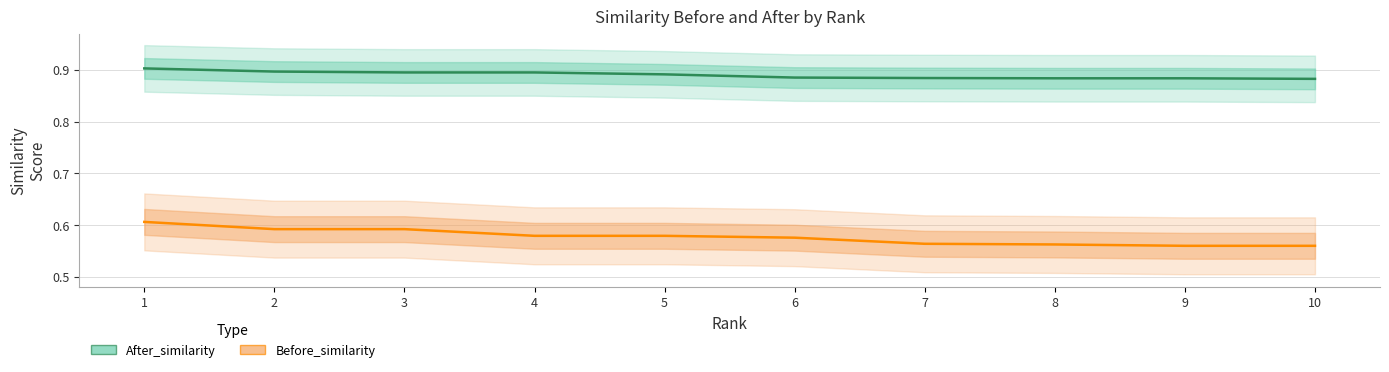

Which series changed the most between 2 and 3?

After_similarity